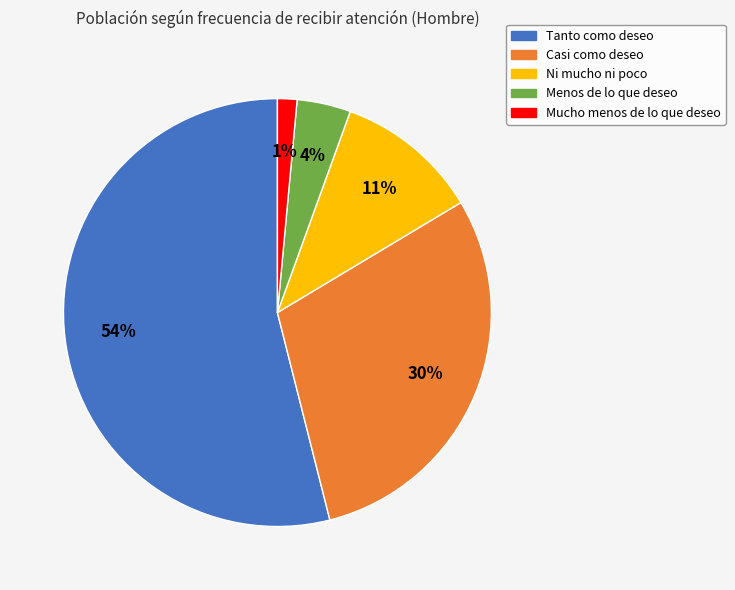

What percentage is the Menos de lo que deseo slice, to the nearest percent?

4%